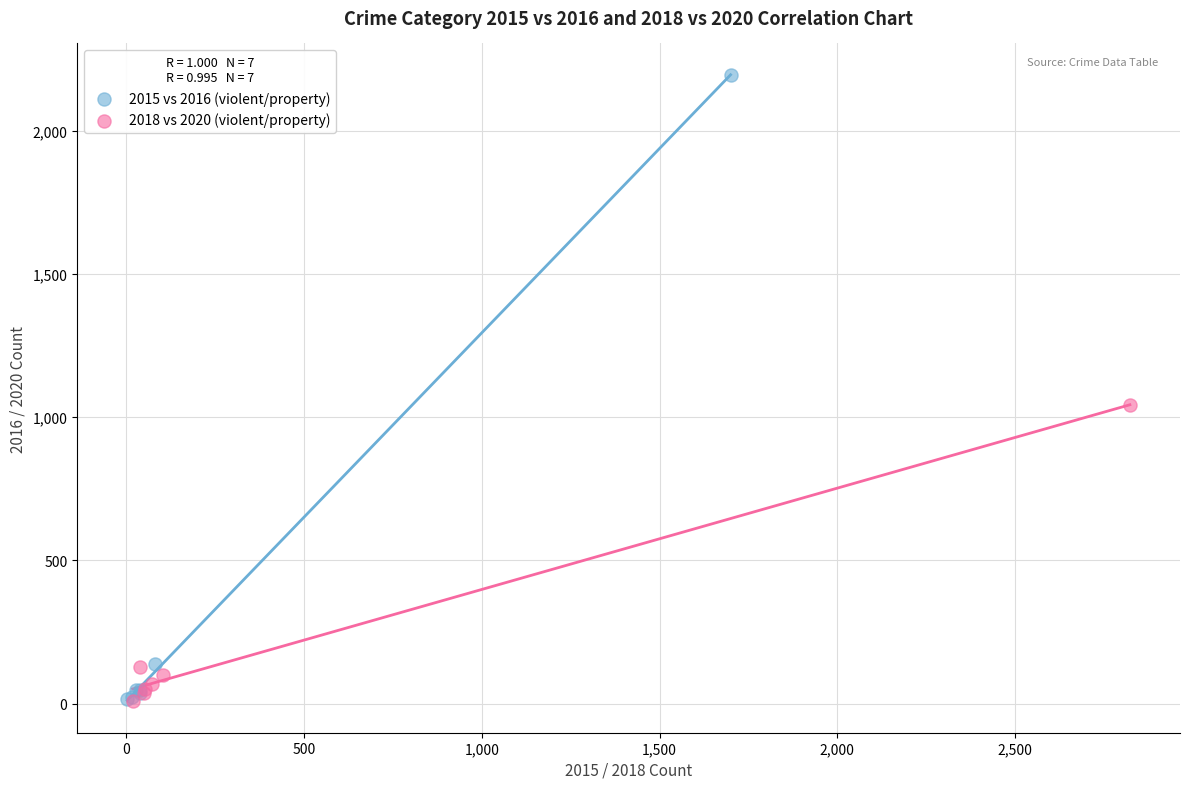

Which series has the largest Y range (max minus min)?

2015 vs 2016 (violent/property)